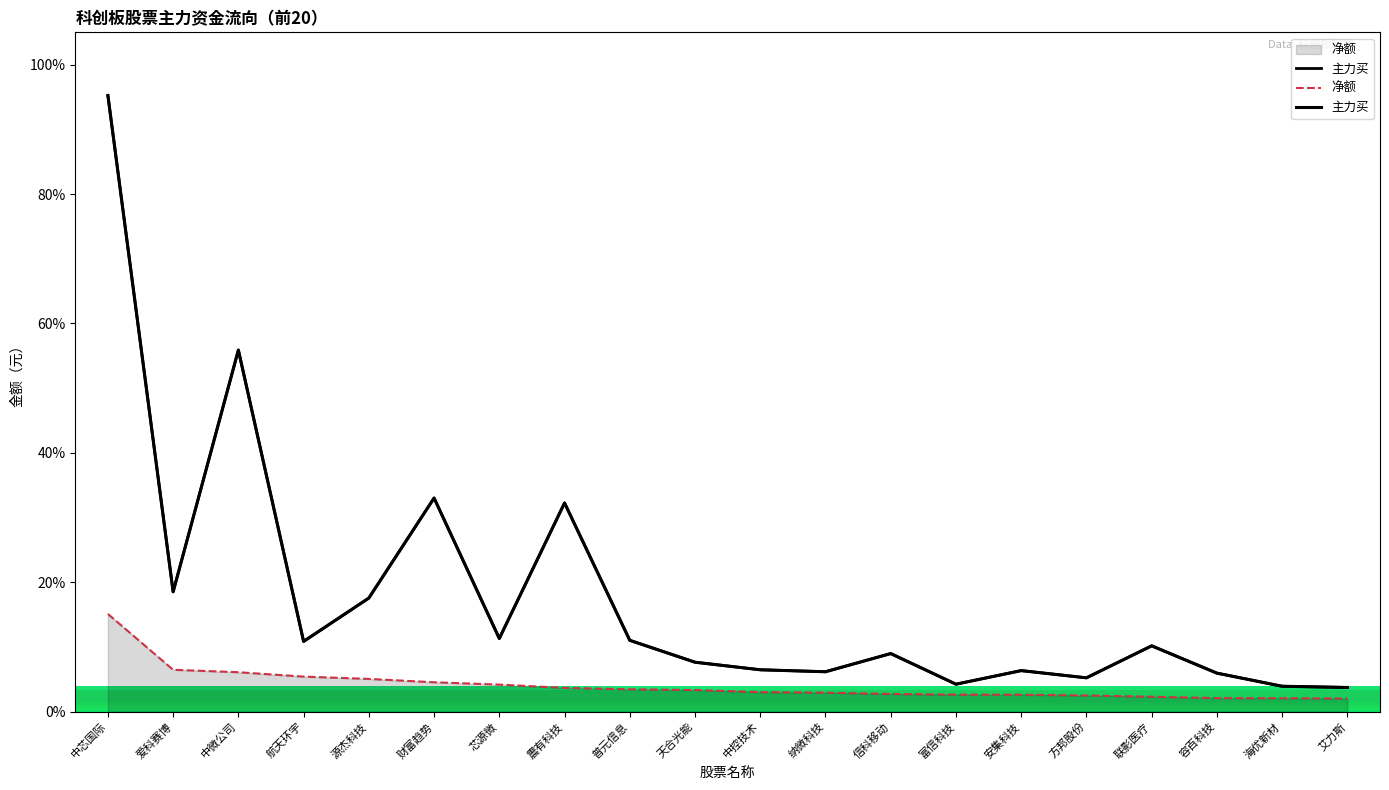

Which category has the highest value across all series?

中芯国际